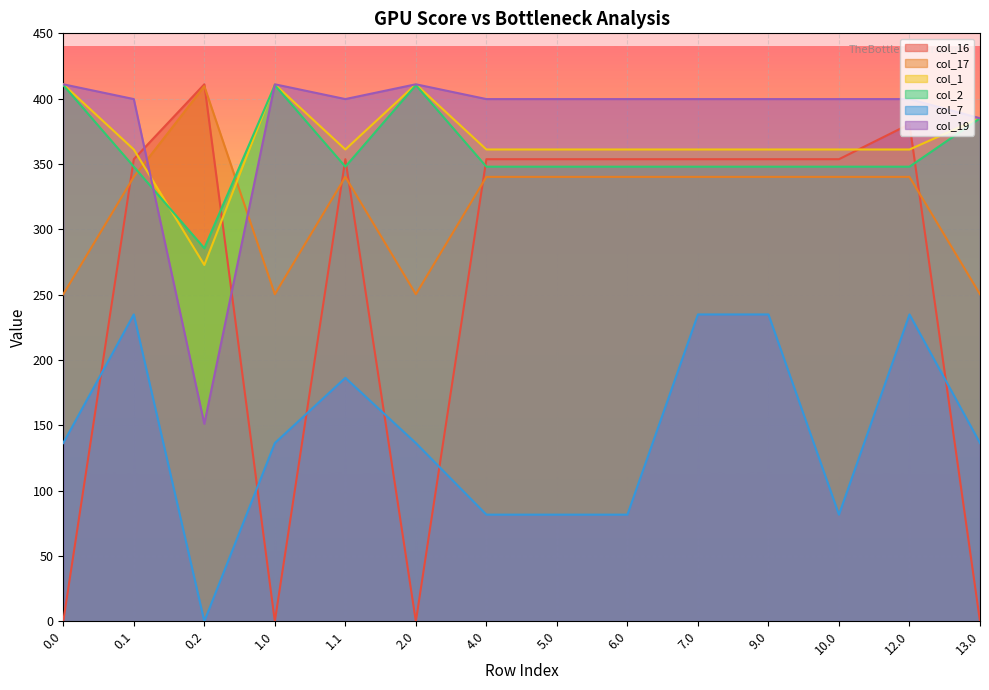

What are all the series names shown in the legend?

col_16, col_17, col_1, col_2, col_7, col_19